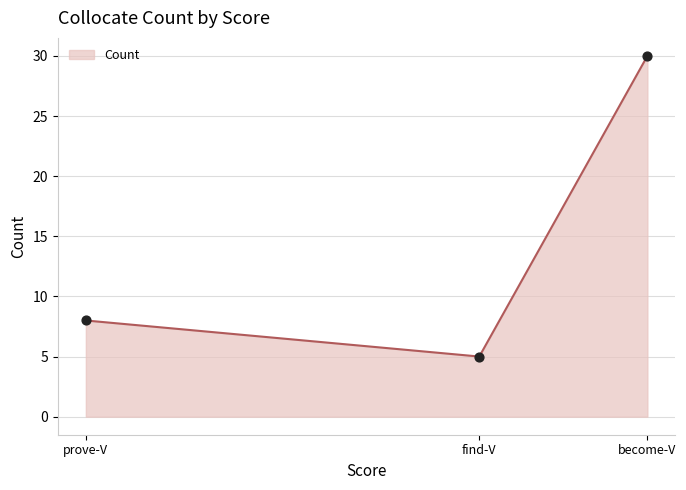

What is the ratio of the value at become-V to the value at find-V?

6.0